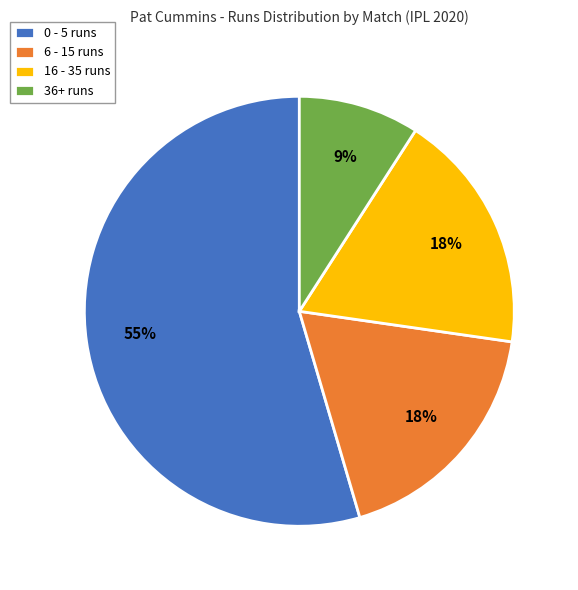

To the nearest percent, what is the combined percentage of 16 - 35 runs and 0 - 5 runs?

73%